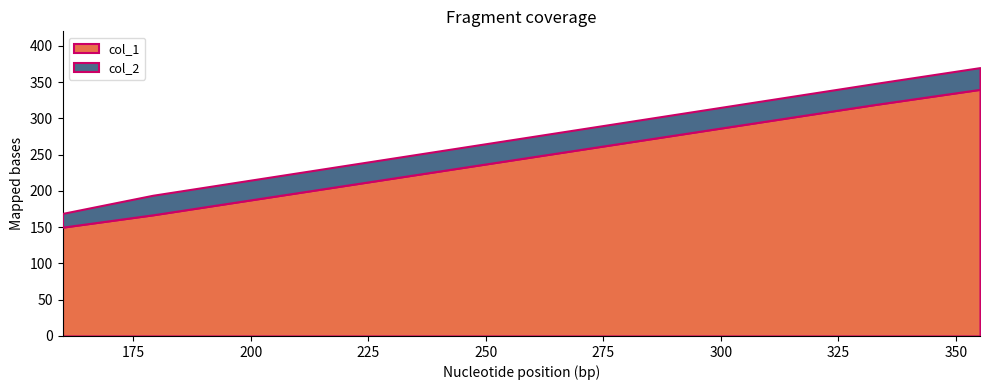

True or false: col_2 has more than 1 points higher than both neighbors.

False